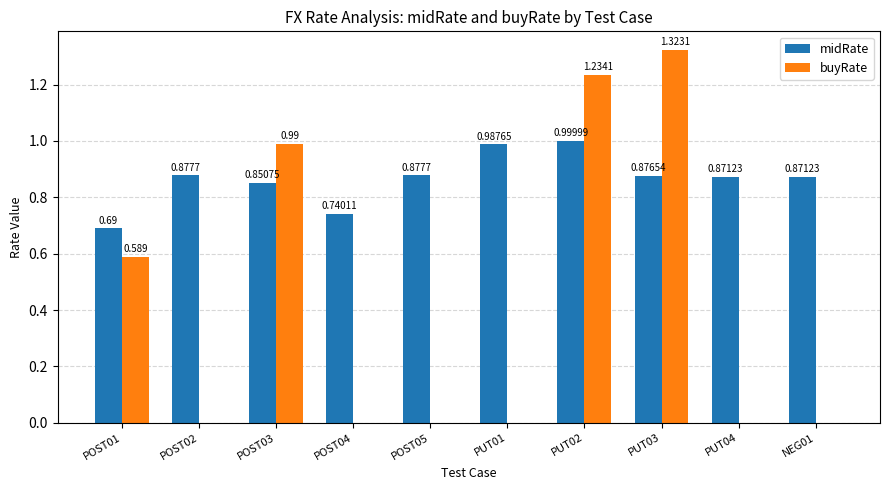

How many data points does each series have?

10